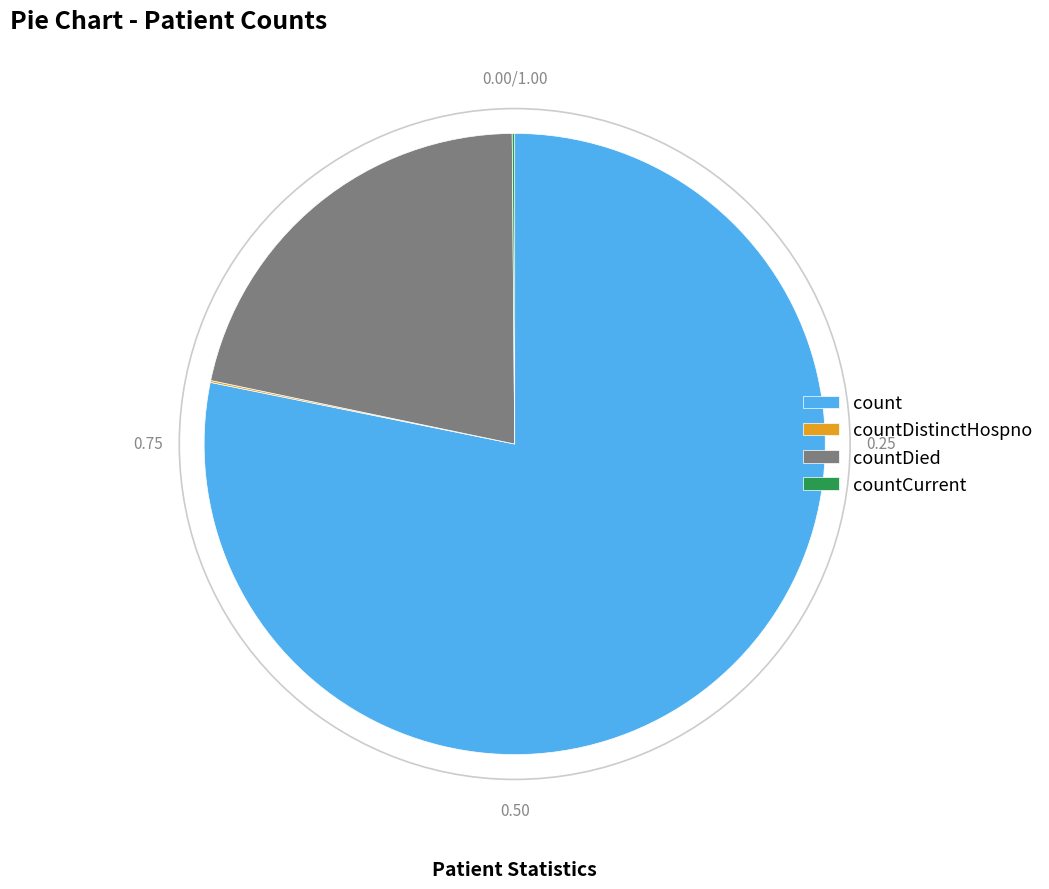

Does countDied account for over 50% of the chart?

No